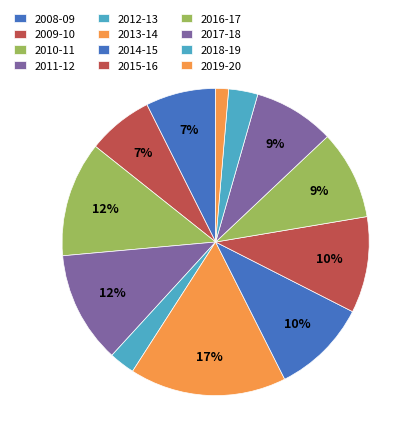

How much of the chart is everything except 2018-19?

96.9%